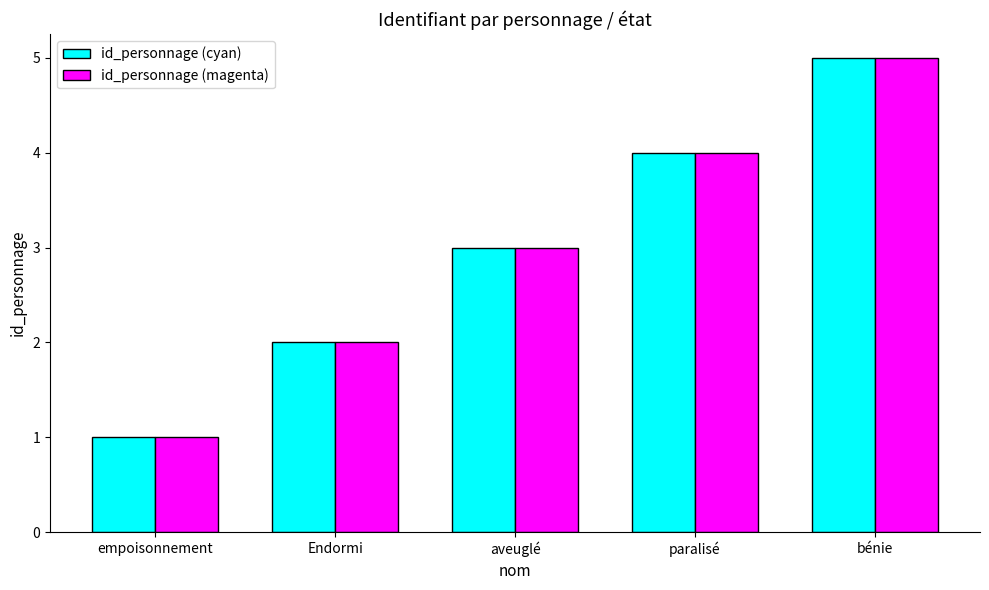

What position from the left is aveuglé?

3